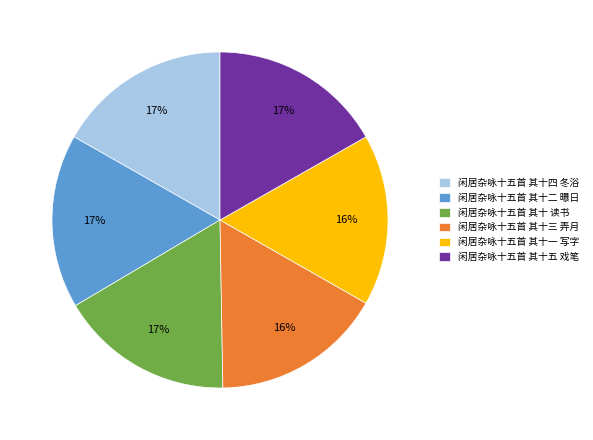

Is the sum of 闲居杂咏十五首 其十 读书 and 闲居杂咏十五首 其十三 弄月 greater than half?

No